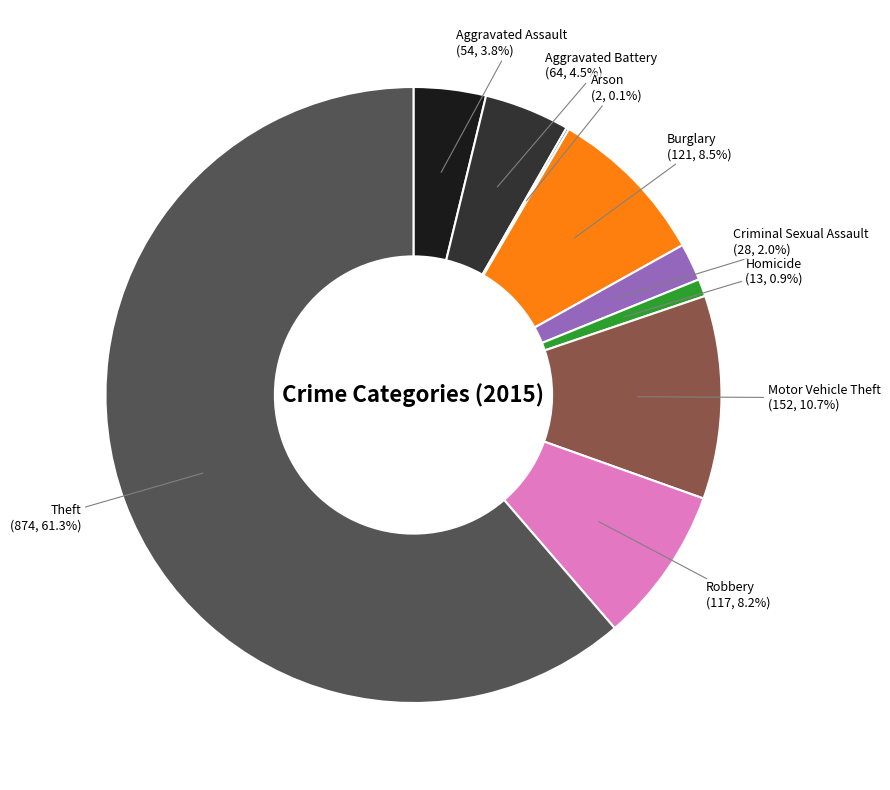

Which has a higher value, Burglary or Aggravated Assault?

Burglary